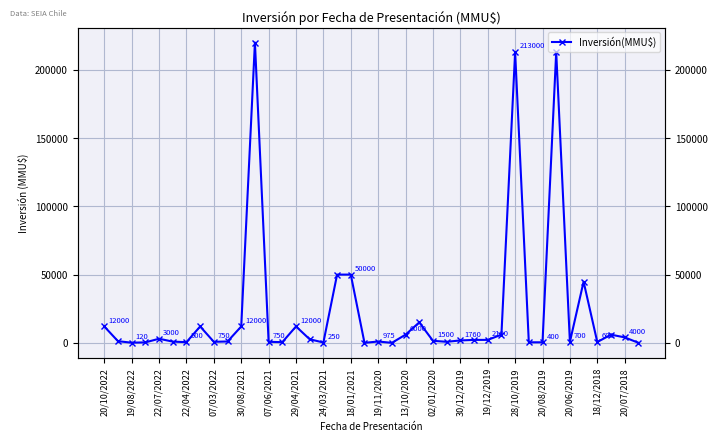

How many data points are less than 1760?

20